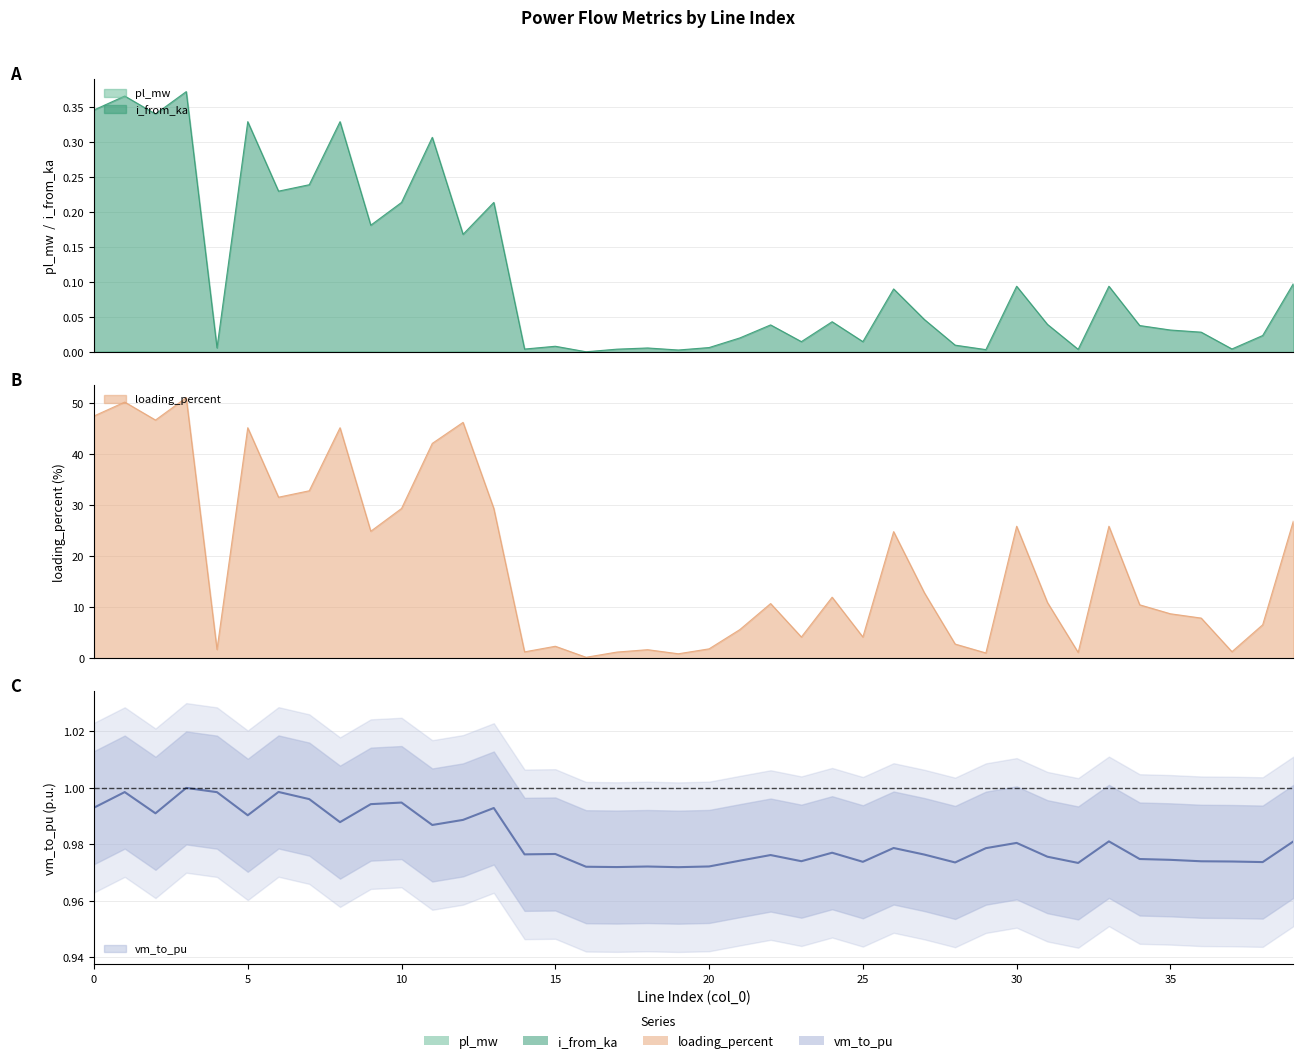

How many interior local valleys does the i_from_ka series have?

13